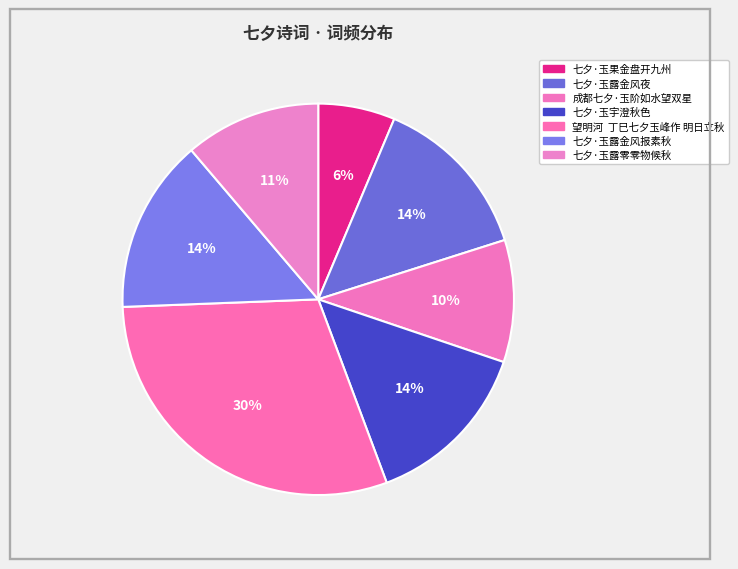

True or false: 七夕·玉露零零物候秋 accounts for 1% of the total.

False